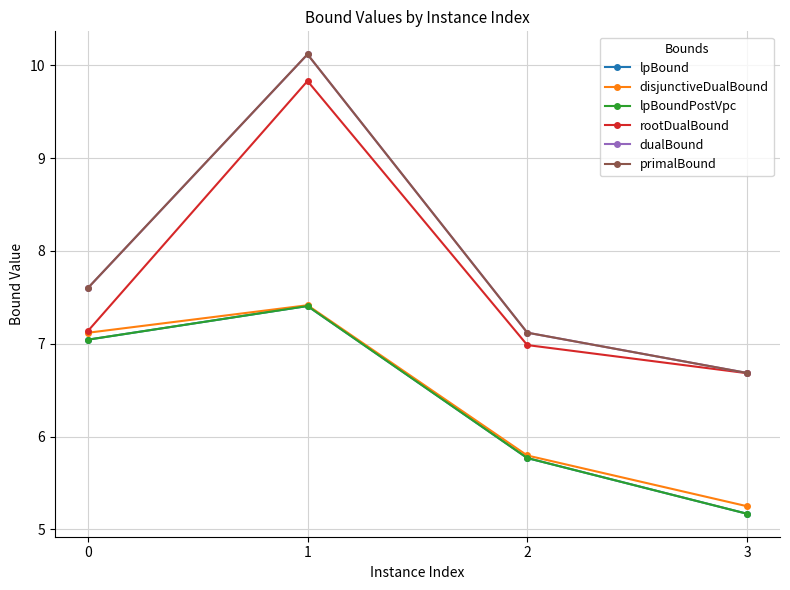

Is the value of disjunctiveDualBound at 1 greater than the value of primalBound at 1?

No